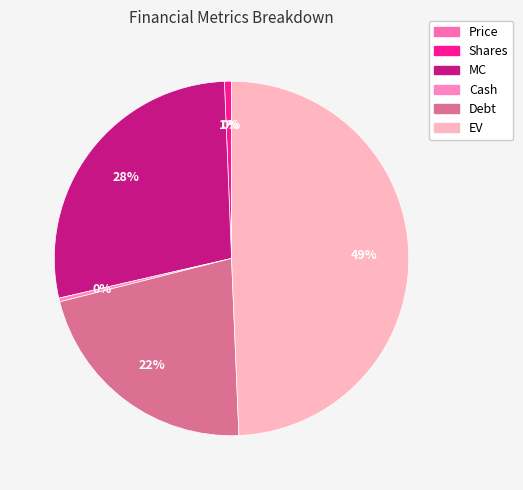

To the nearest percent, what is the difference between the largest and smallest slice percentages?

49%